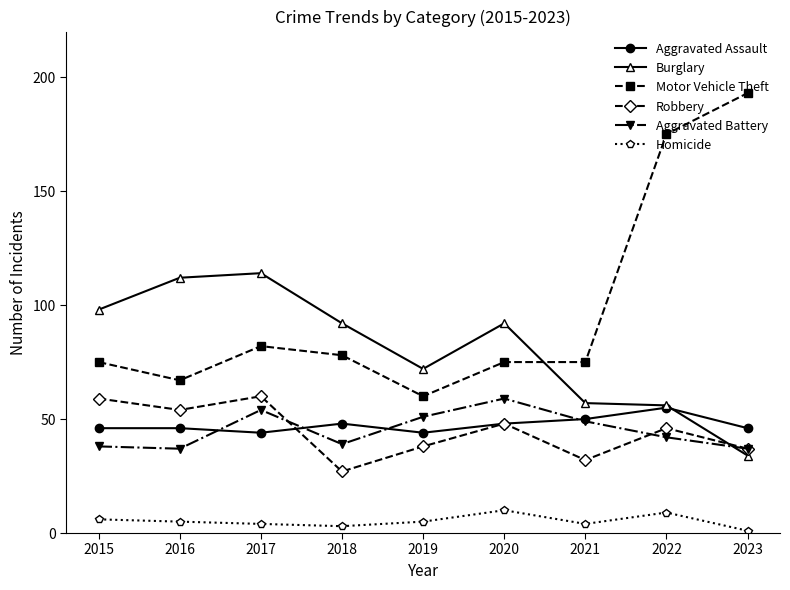

Where is the first local maximum for Motor Vehicle Theft?

2017